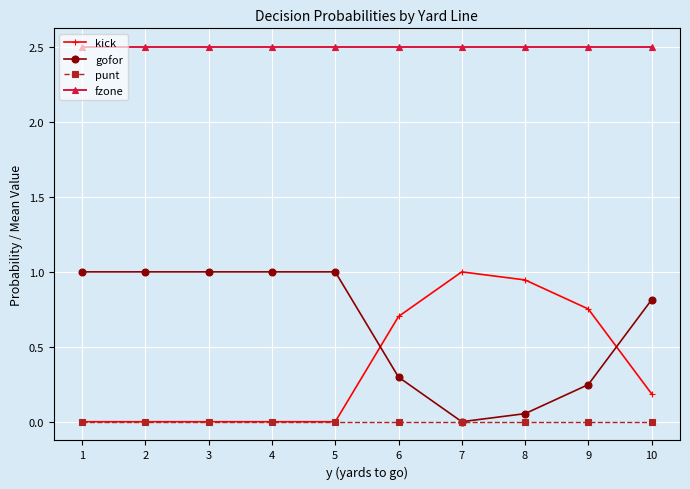

Which series has the largest total across all categories?

fzone